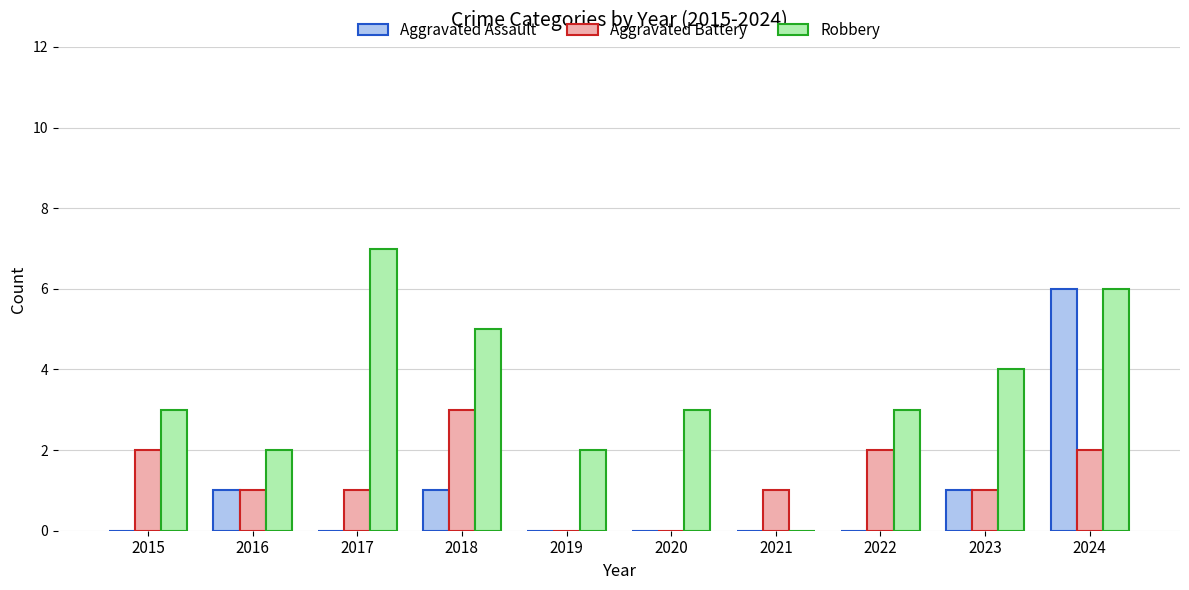

True or false: Robbery has a value of 5 at 2018.

True